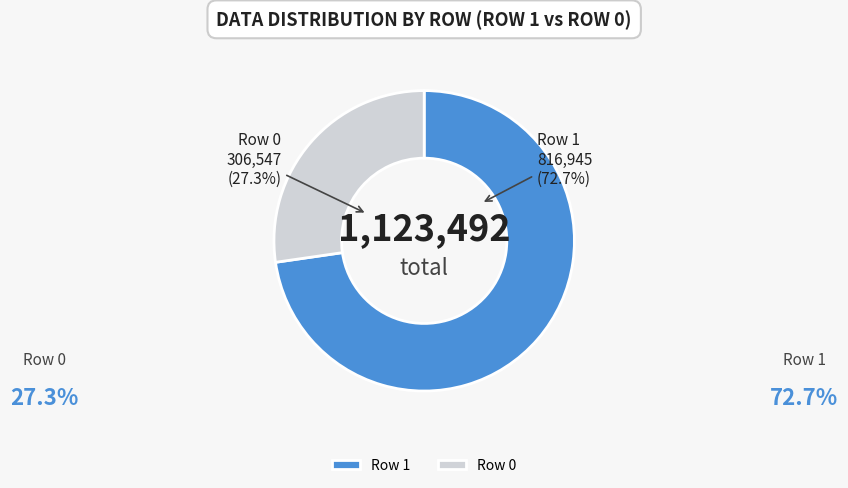

Is there a majority slice in this chart?

Yes